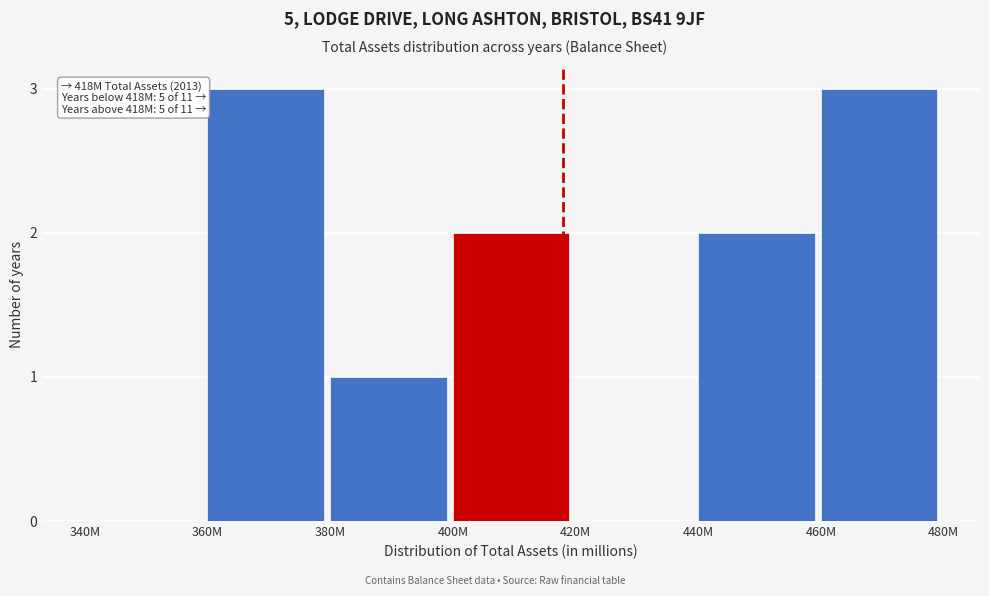

Reading right to left, extract all data points from this chart.

460M=3	440M=2	420M=0	400M=2	380M=1	360M=3	340M=0